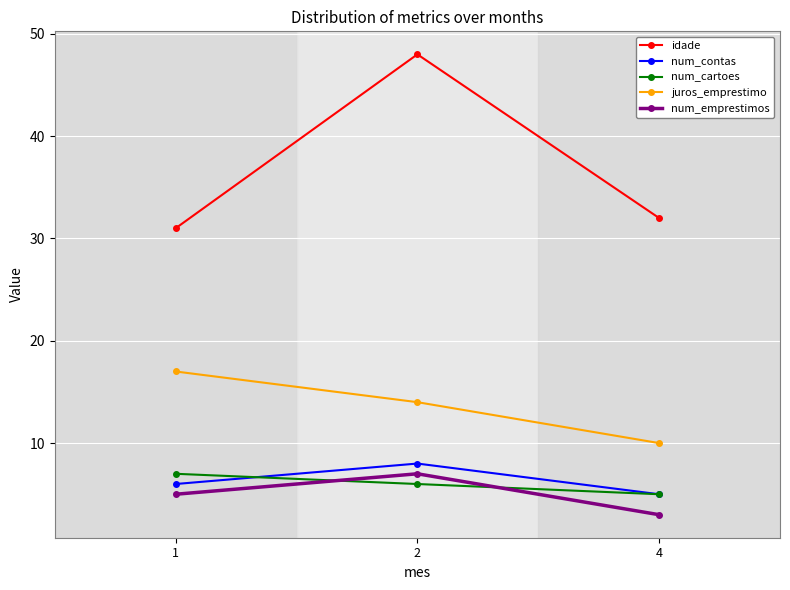

Where is idade nearest to the value 39?

4